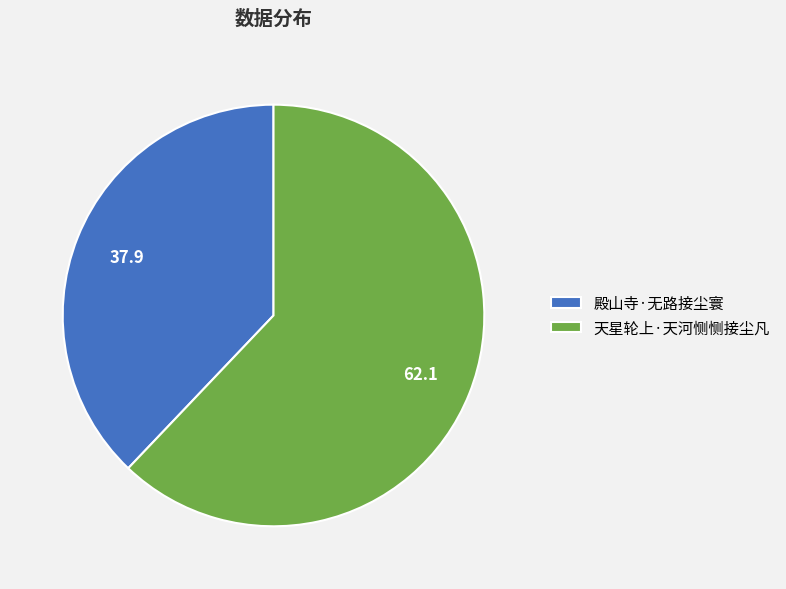

Between 殿山寺·无路接尘寰 and 天星轮上·天河恻恻接尘凡, which is larger?

天星轮上·天河恻恻接尘凡